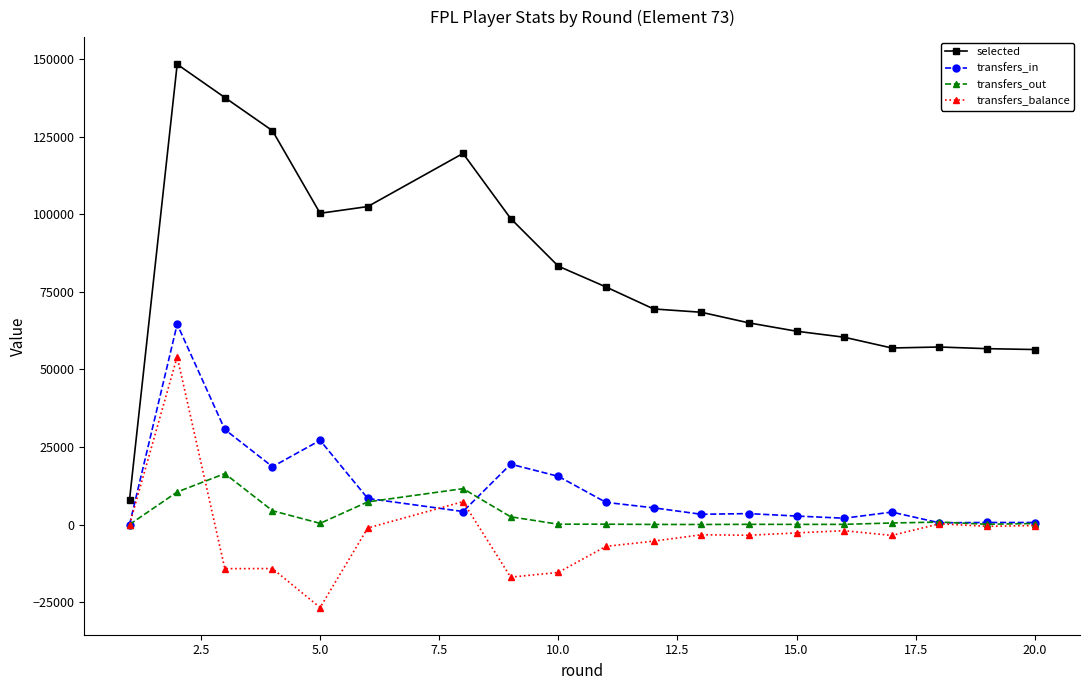

Rank the series by their maximum value, from lowest to highest.

transfers_out, transfers_balance, transfers_in, selected